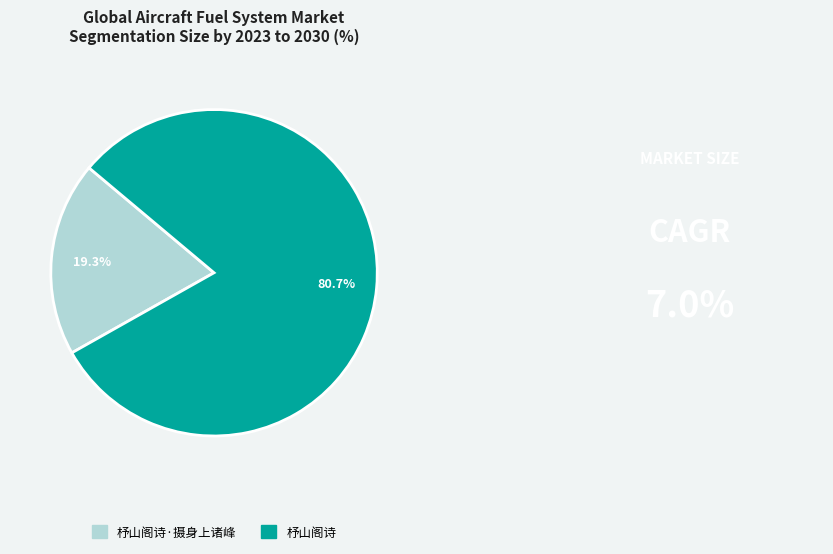

Is there any slice that represents more than half of the pie?

Yes